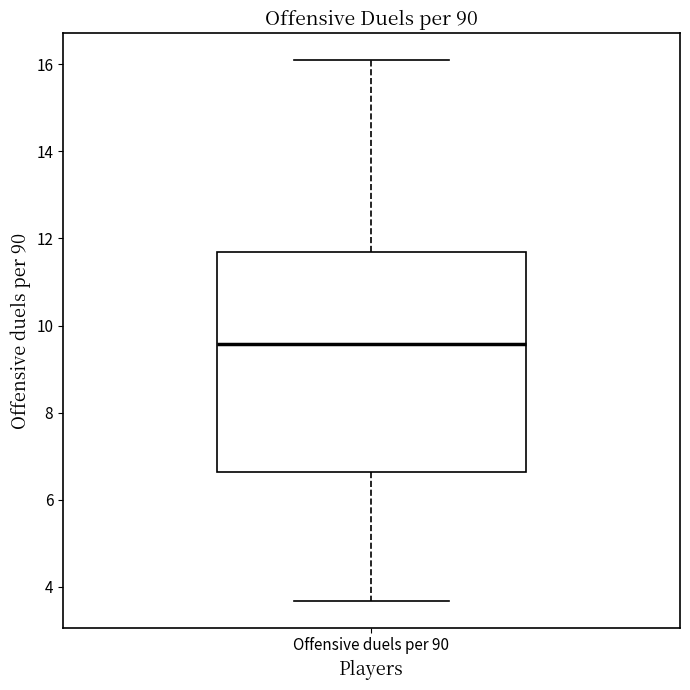

Transcribe this box plot: give where the median line is, the range the box spans, and where the two whiskers end, as read against the y-axis. The values are not printed on the chart, so give them approximately, as read against the axis.

median 9.6, box 6.6 to 11.6, whiskers 3.6 to 16.0